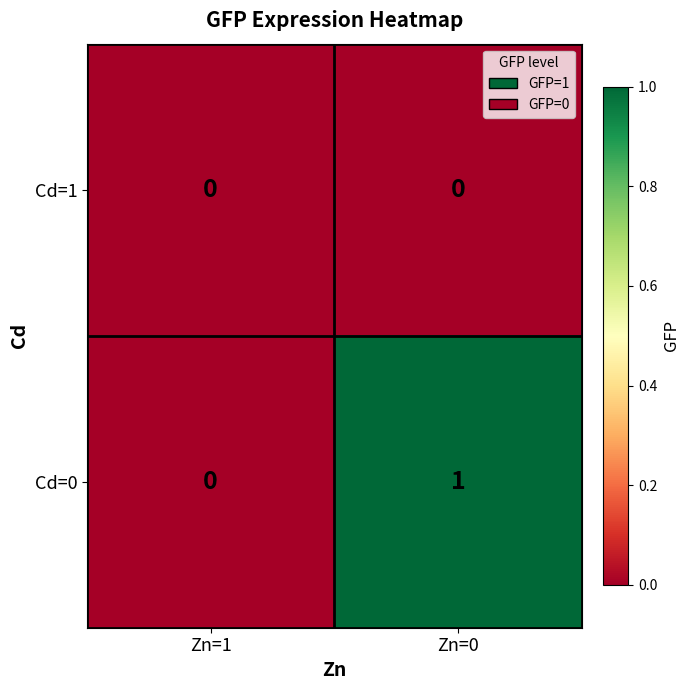

At which category is the sum across all series the highest?

Zn=0